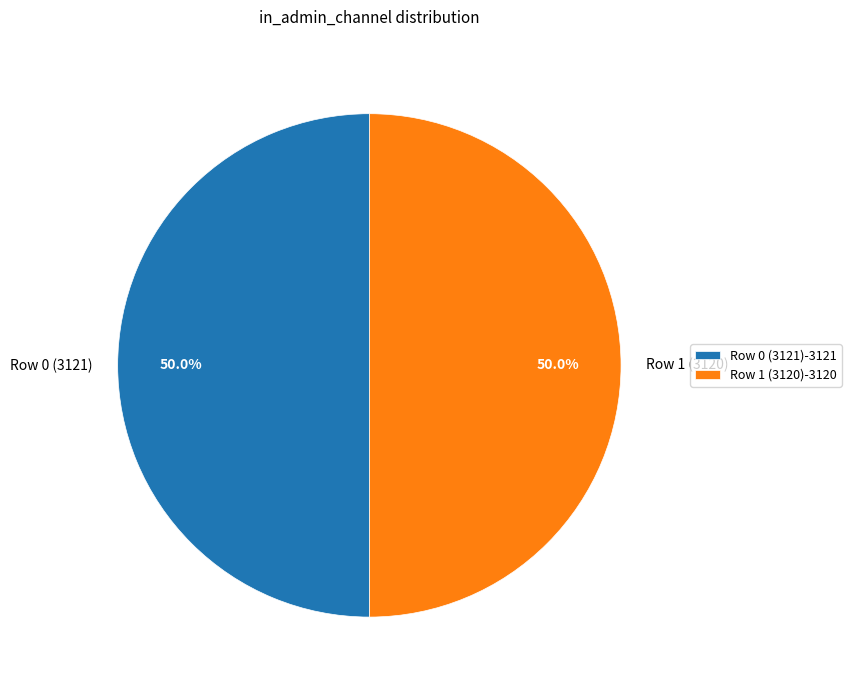

What is the ratio of the value at Row 0 (3121)-3121 to the value at Row 1 (3120)-3120?

1.0